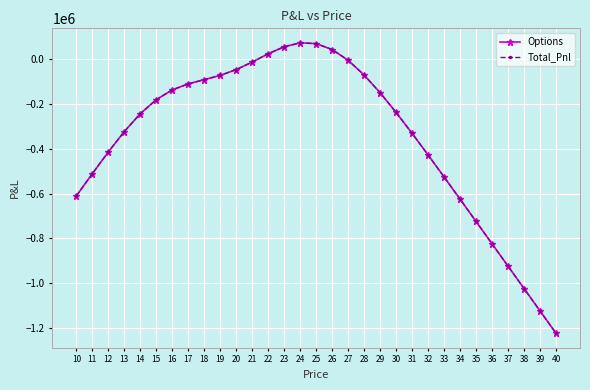

Does the chart have visible grid lines?

Yes